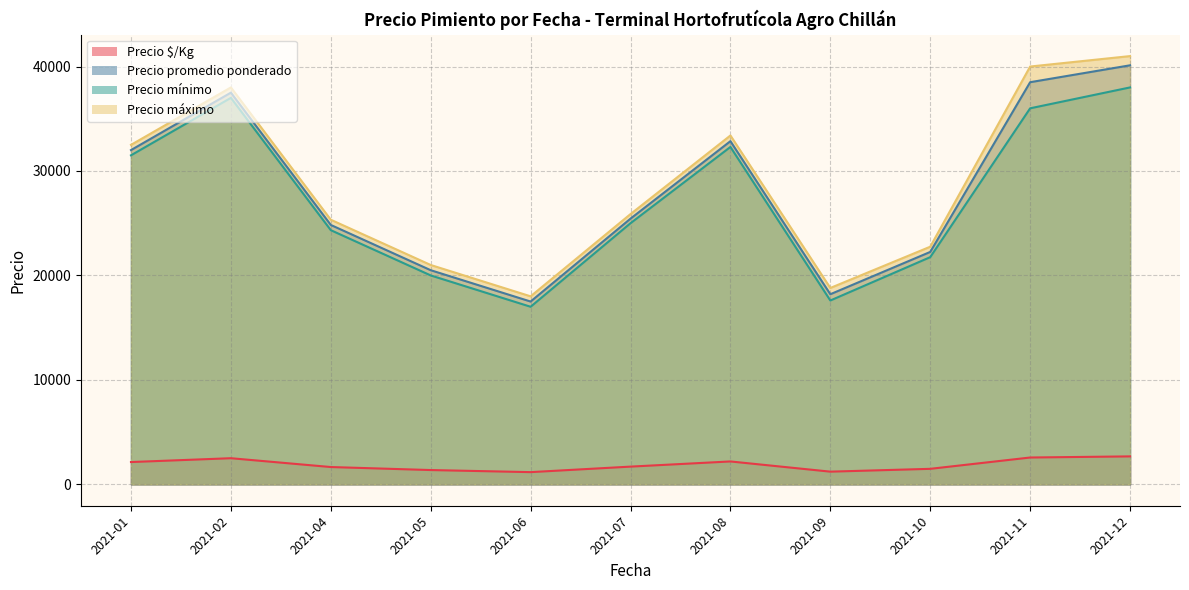

How many interior local peaks does the Precio mínimo series have?

2